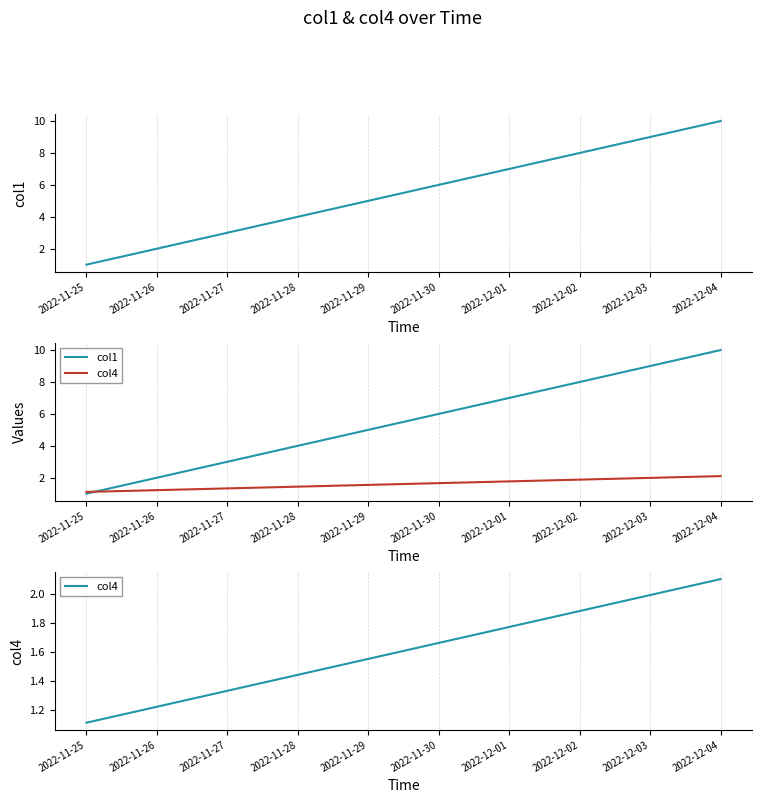

Reading left to right, extract all data points from this chart.

col1: 2022-11-25=1.0	2022-11-26=2.0	2022-11-27=3.0	2022-11-28=4.0	2022-11-29=5.0	2022-11-30=6.0	2022-12-01=7.0	2022-12-02=8.0	2022-12-03=9.0	2022-12-04=10.0
col4: 2022-11-25=1.1	2022-11-26=1.2	2022-11-27=1.3	2022-11-28=1.4	2022-11-29=1.6	2022-11-30=1.7	2022-12-01=1.8	2022-12-02=1.9	2022-12-03=2.0	2022-12-04=2.1